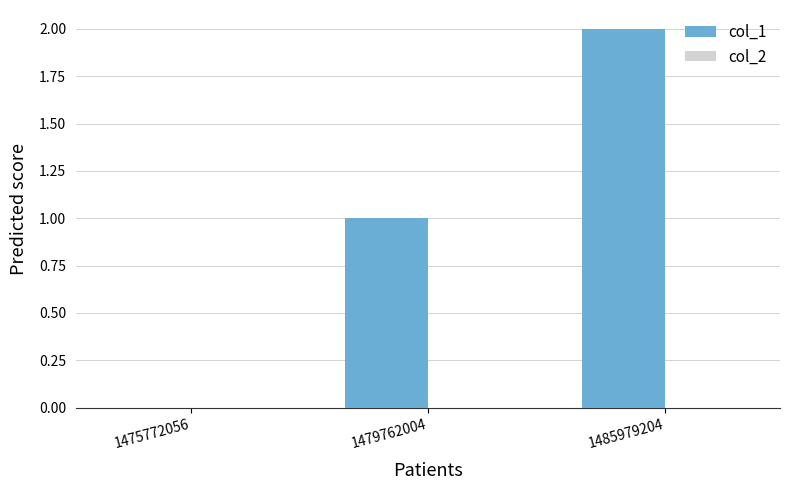

The chart shows a value of 0 at 1475772056. True or false?

True